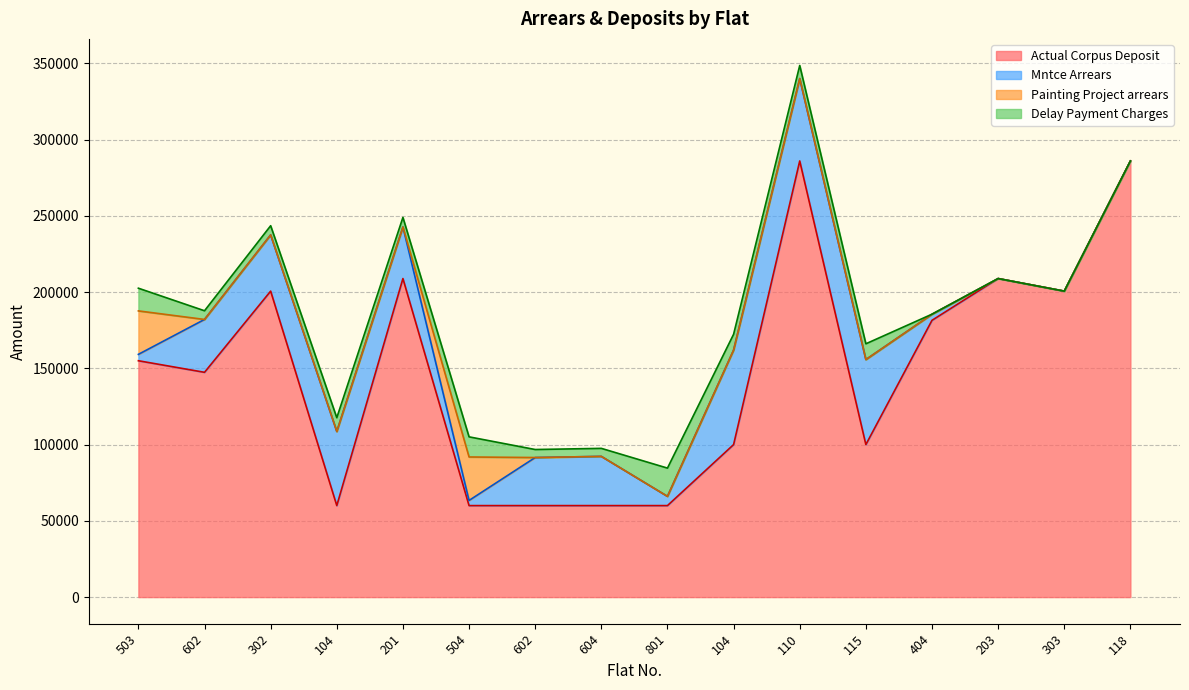

Reading left to right, extract all data points from this chart.

Actual Corpus Deposit: 154990	147400	200640	60000	208890	60000	60000	60000	60000	100000	286000	100000	181500	208890	200640	286000
Mntce Arrears: 4183	34664	36864	48607	33810	3384	31519	32278	6066	61999	54017	55759	3960	0	0	0
Painting Project arrears: 28500	0	0	0	0	28500	0	0	0	0	0	0	0	0	0	0
Delay Payment Charges: 14881	5698	6030	9023	6277	13200	5254	5254	18519	10350	8596	10350	59	0	0	0